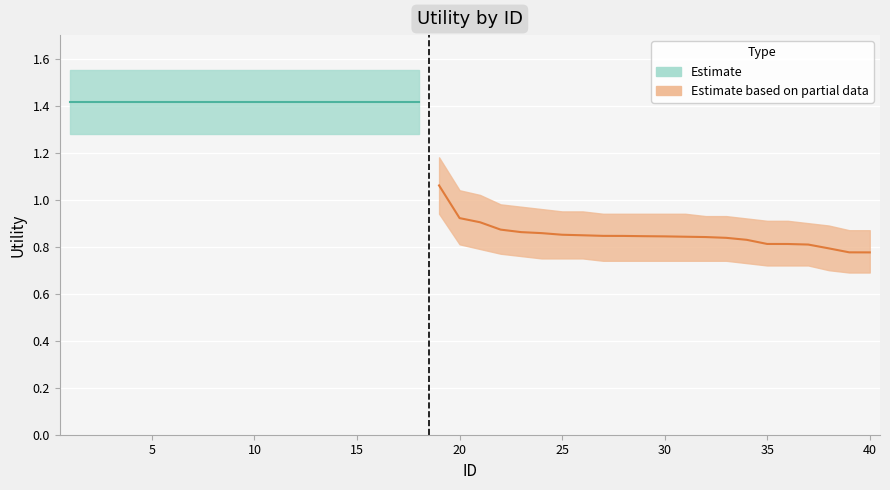

True or false: Estimate_lower has more than 0 interior local peaks.

False